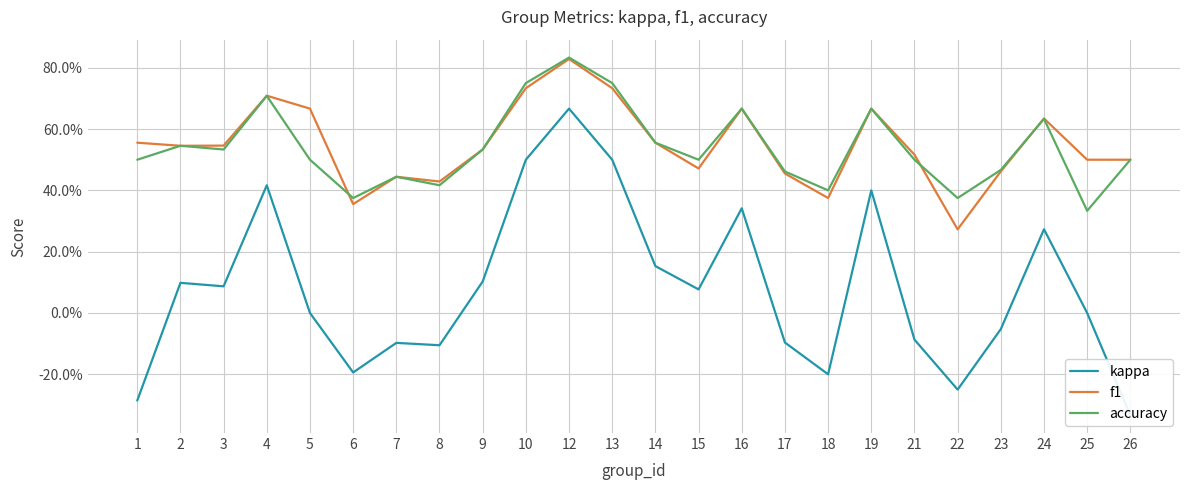

Where is the first local minimum for accuracy?

3